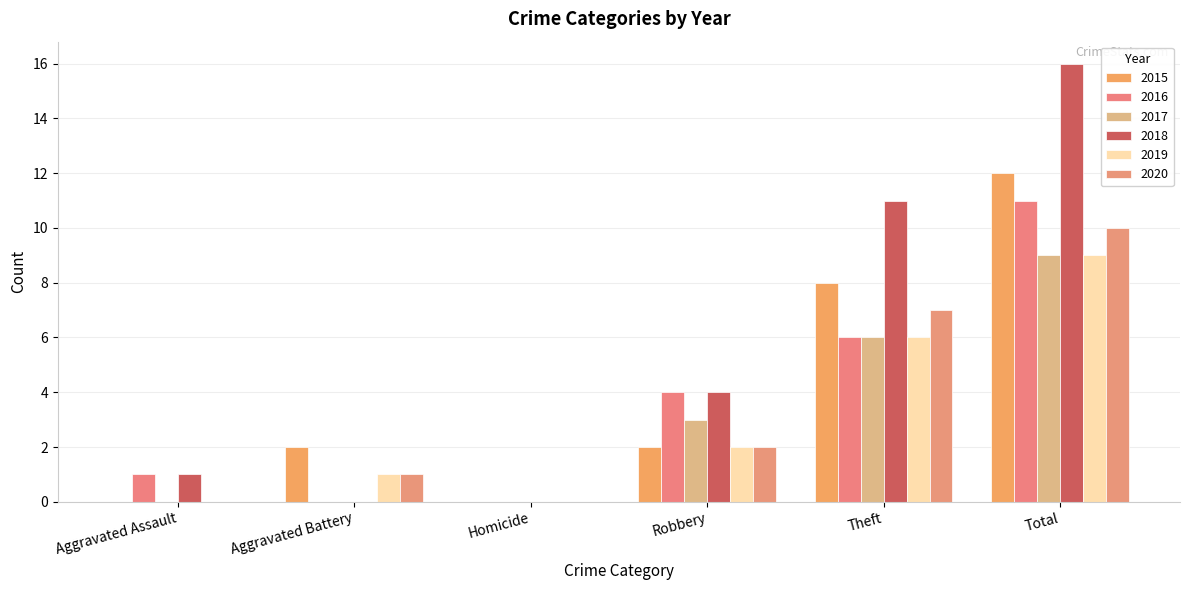

What is the highest value of the 2020 series?

10